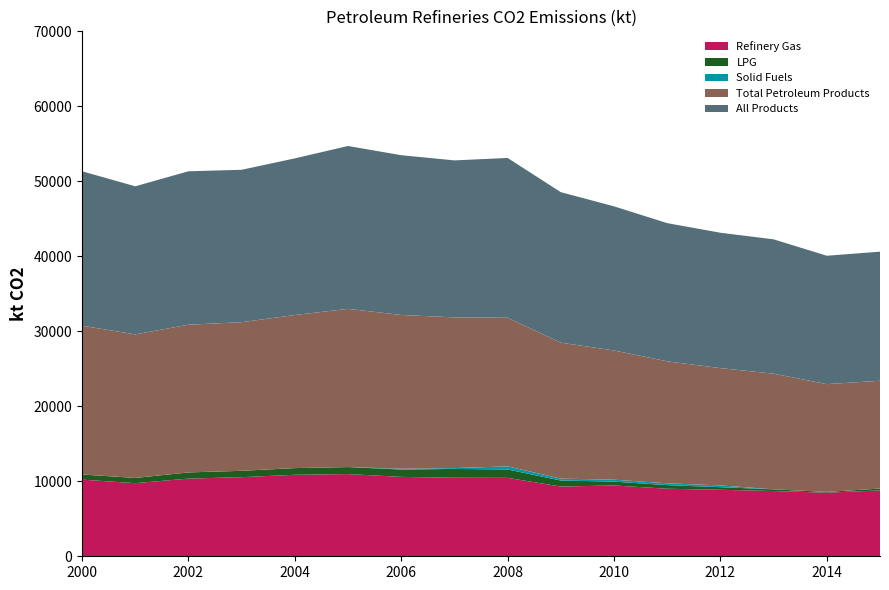

Reading left to right, list all the values displayed in this chart.

Refinery Gas: 10221.6	9751.1	10358.3	10550.3	10867.0	10963.7	10586.6	10475.3	10459.5	9298.3	9445.0	9007.4	8870.5	8699.3	8485.8	8779.4
LPG: 685.0	693.7	824.3	846.2	891.4	931.8	977.5	1173.6	1118.3	804.5	508.3	482.1	342.8	226.5	95.7	251.9
Total Petroleum Products: 19838.8	19146.0	19696.8	19818.9	20412.3	21098.6	20510.6	20098.5	19821.7	18133.1	17234.1	16267.7	15641.3	15424.5	14373.1	14373.7
Solid Fuels: 0.0	0.0	0.0	0.0	0.0	0.0	106.6	106.7	411.7	250.0	259.2	241.0	234.8	0.0	0.0	0.0
All Products: 20596.0	19745.0	20456.8	20323.2	20889.4	21715.8	21301.3	20936.2	21305.6	20067.4	19217.3	18425.4	18052.8	17913.2	17121.1	17213.1